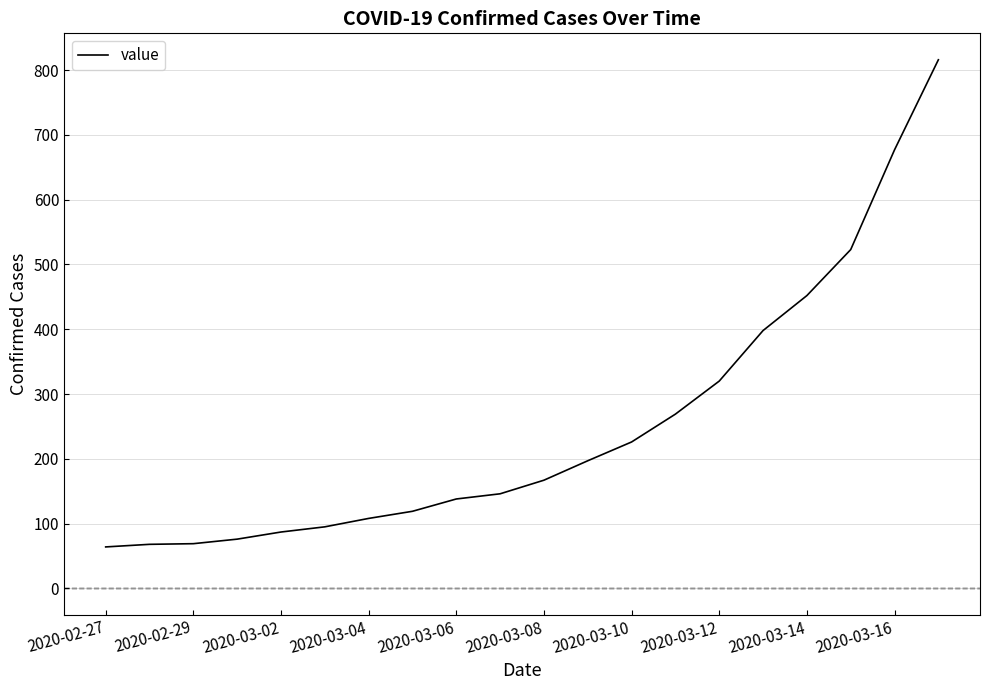

What is the smallest value displayed?

64